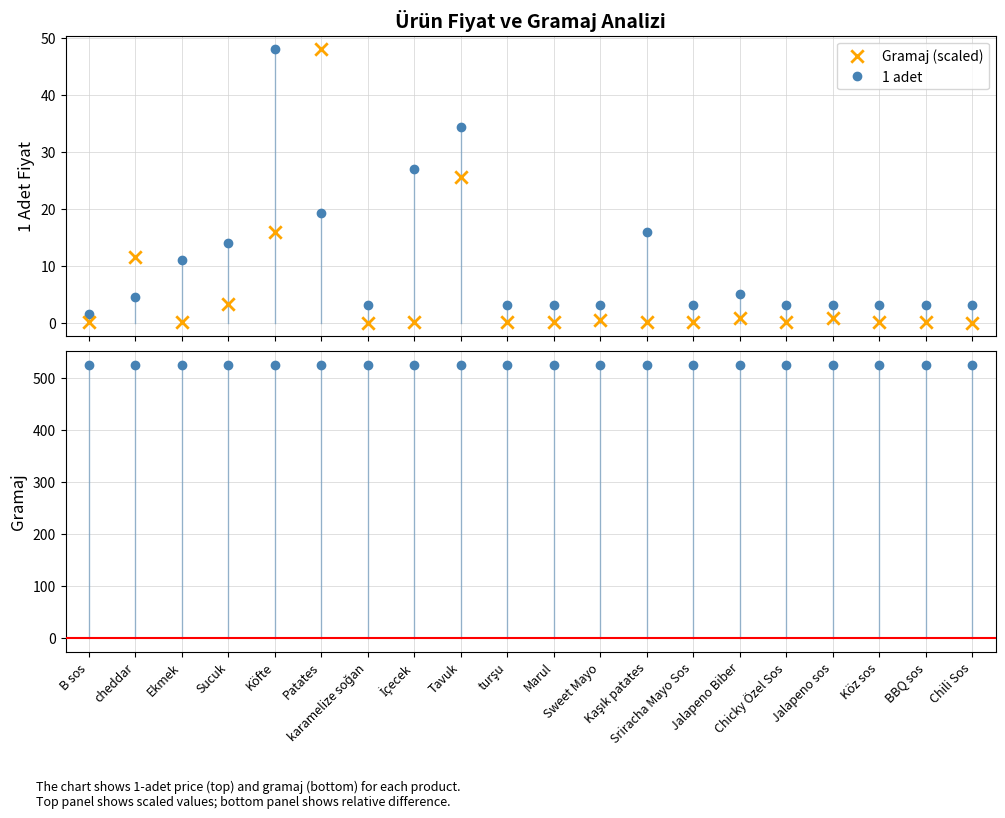

What is the change in value from Marul to Sweet Mayo?

+0.3